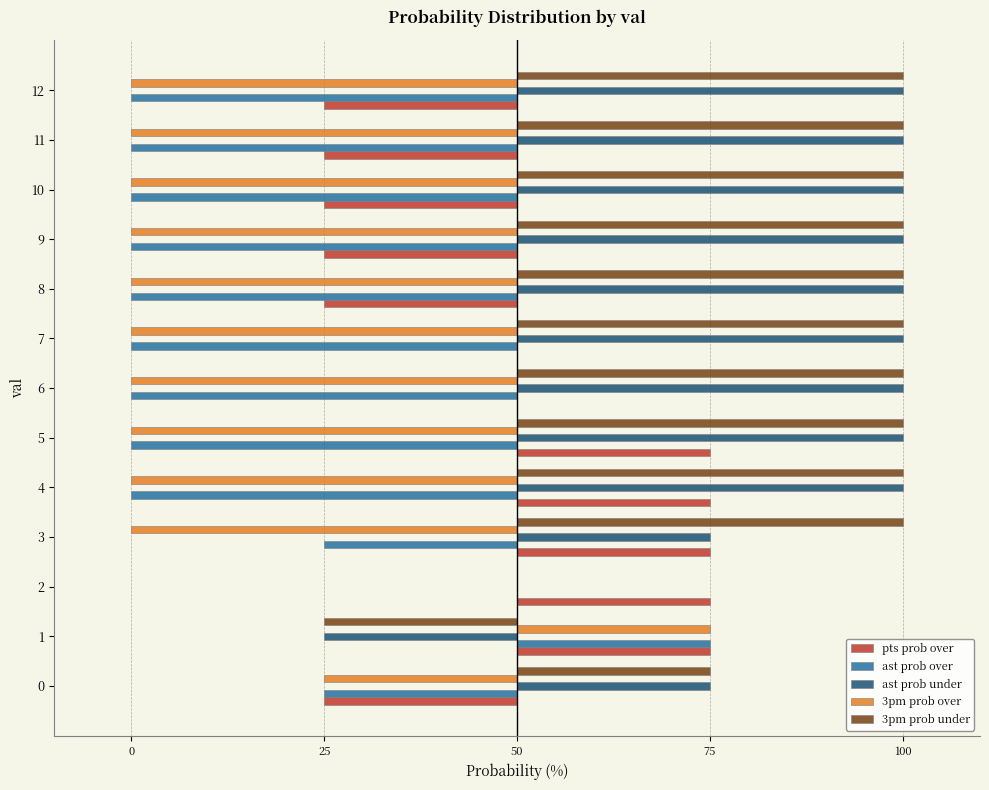

What are all the series names shown in the legend?

pts prob over, ast prob over, ast prob under, 3pm prob over, 3pm prob under